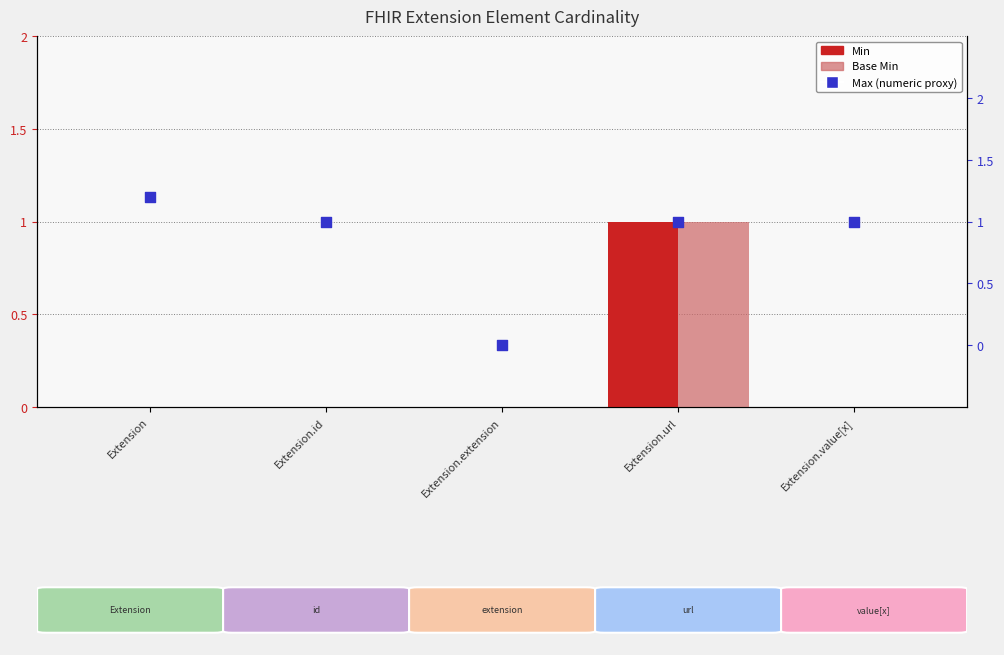

Which series reaches the maximum Y coordinate?

Max (numeric proxy)